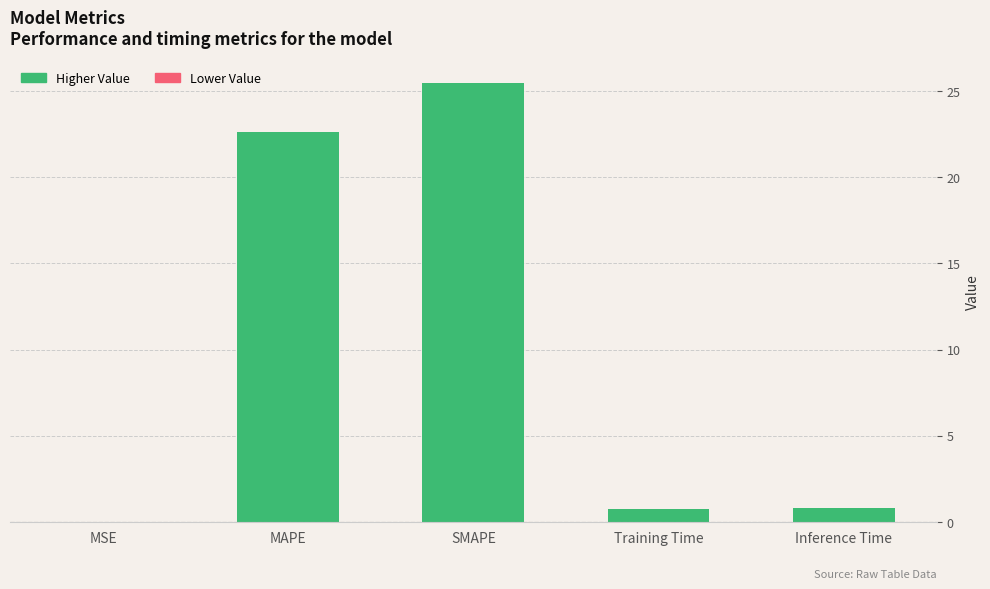

List the labels in order of value, largest first.

SMAPE, MAPE, Inference Time, Training Time, MSE